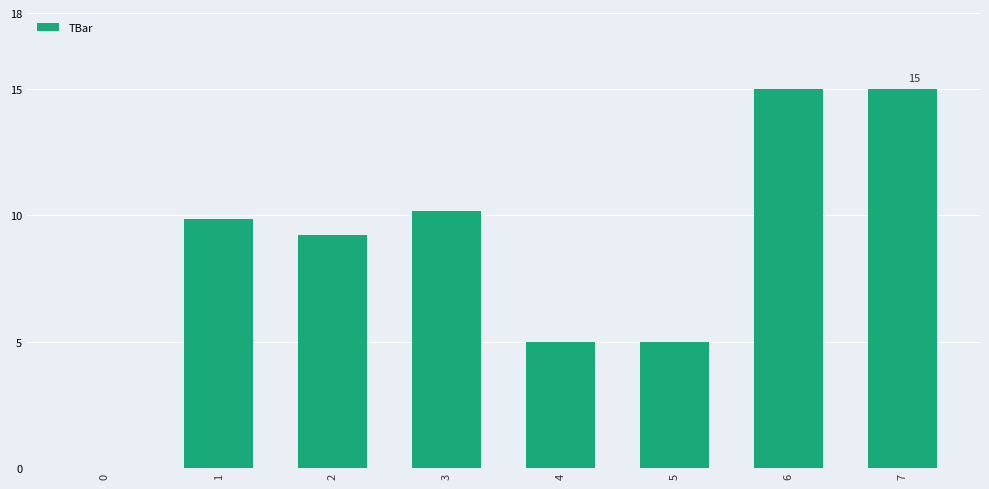

Count the values in the range 5 to 15.

7